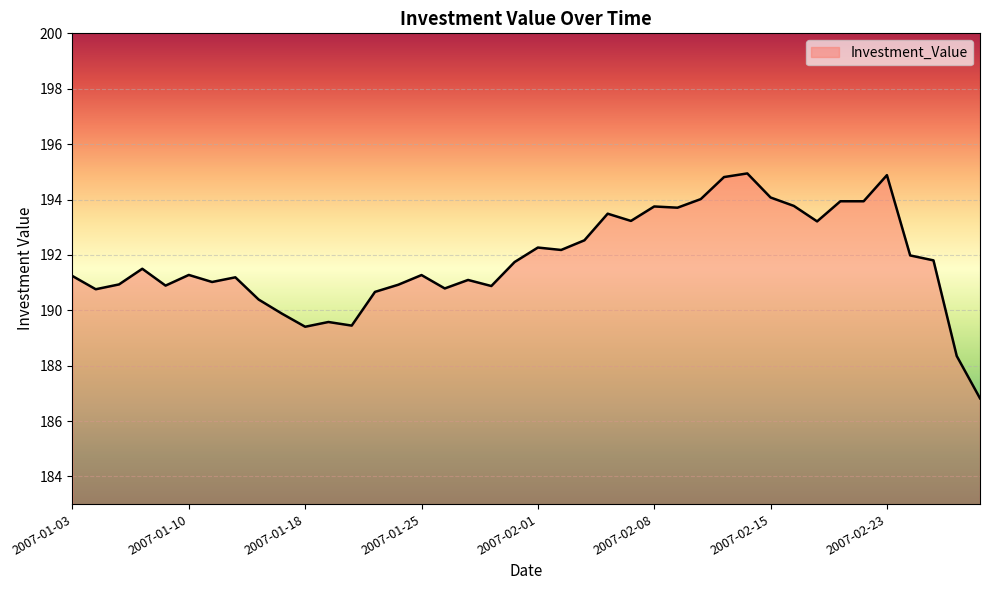

What is the minimum value shown in the chart?

186.8